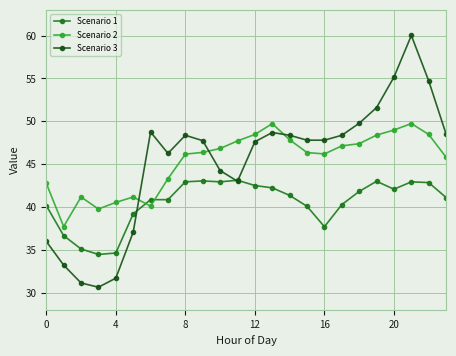

How many values in the Scenario 3 series are below 47?

9